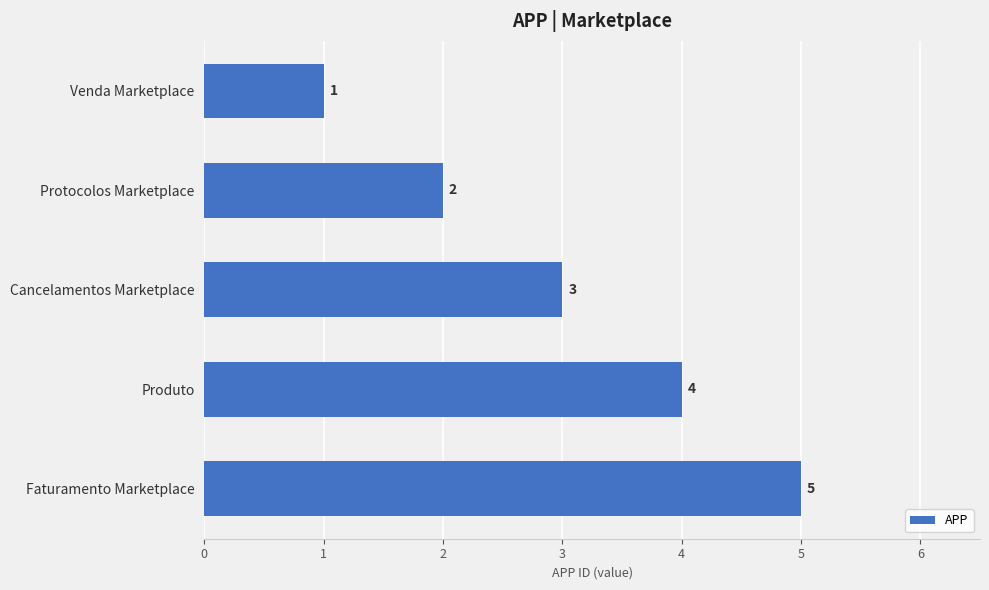

How many bars are there in total?

5